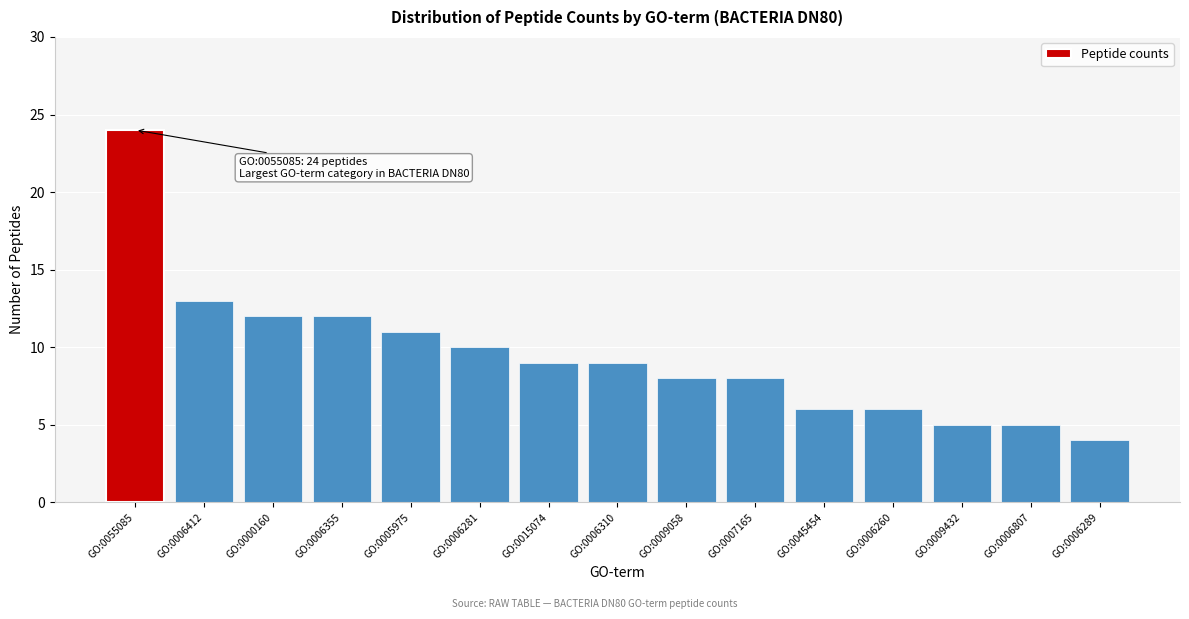

Reading right to left, extract all data points from this chart.

4	5	5	6	6	8	8	9	9	10	11	12	12	13	24